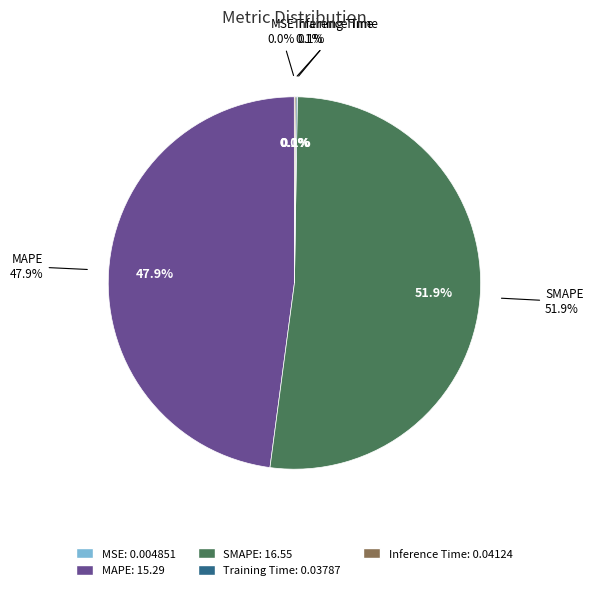

Is SMAPE the majority of the pie?

Yes